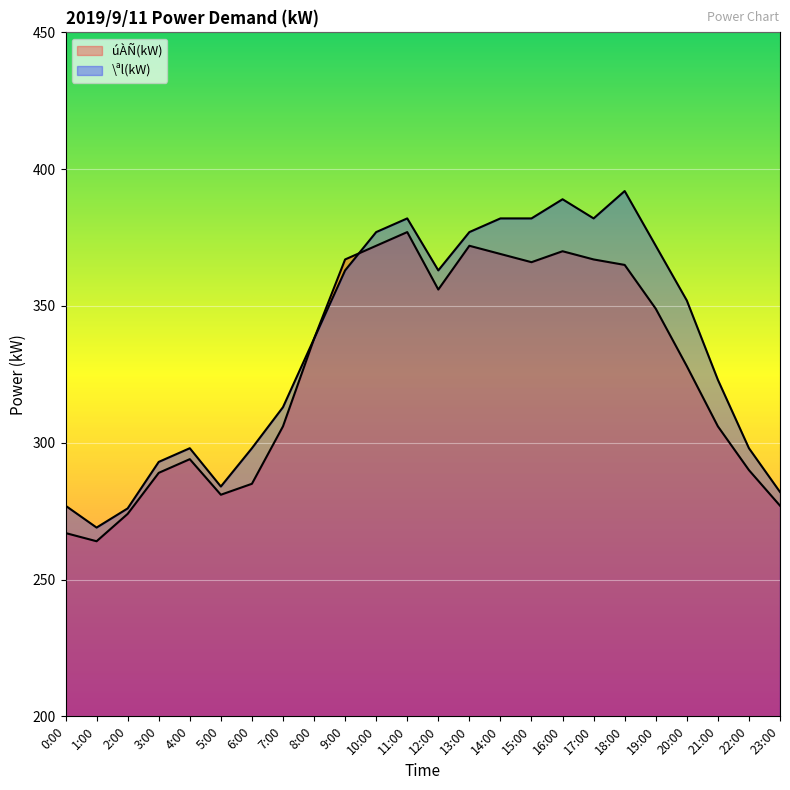

In úÀÑ(kW), how many points are higher than both neighbors (excluding endpoints)?

4